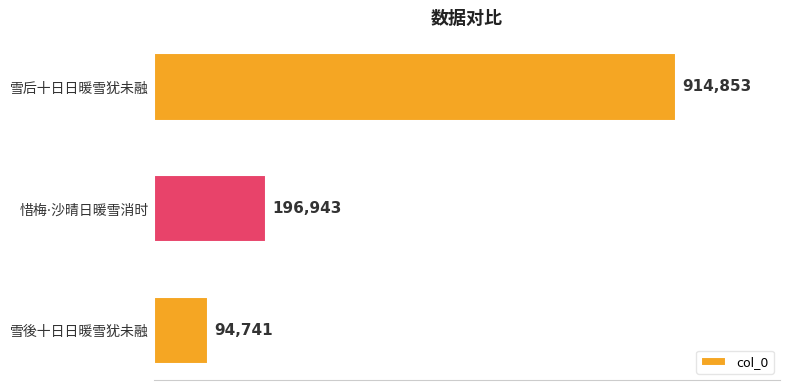

Rank the categories by value from lowest to highest.

雪後十日日暖雪犹未融, 惜梅·沙晴日暖雪消时, 雪后十日日暖雪犹未融